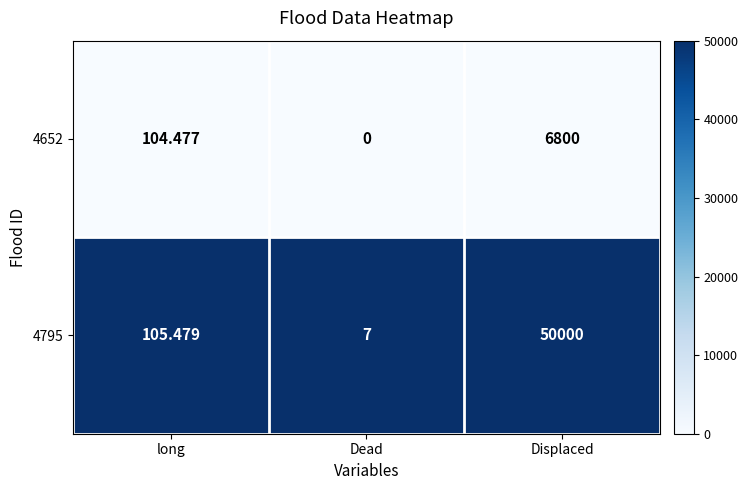

Rank the categories by 4652 value from lowest to highest.

Dead, long, Displaced